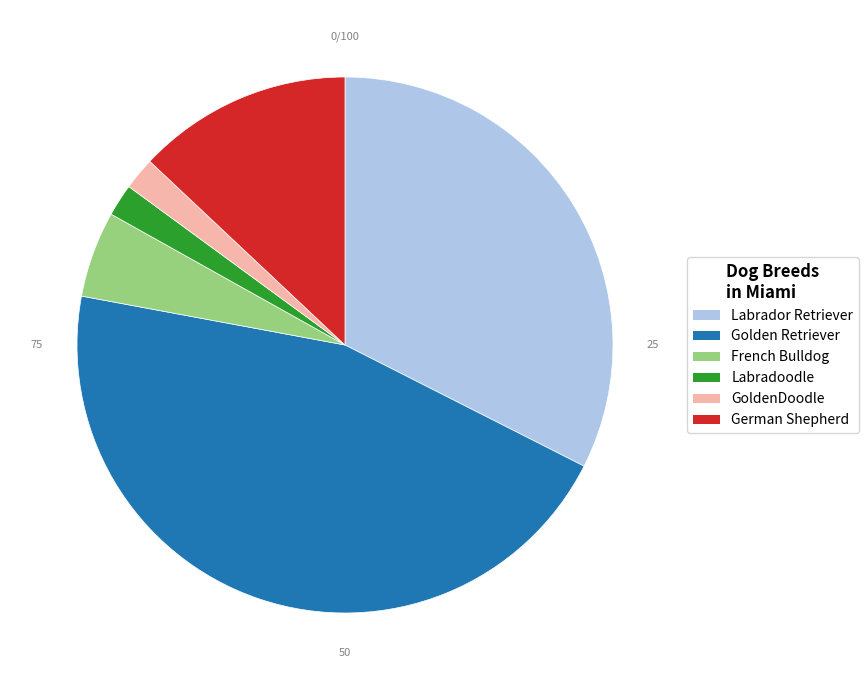

Count the number of slices in the pie.

6